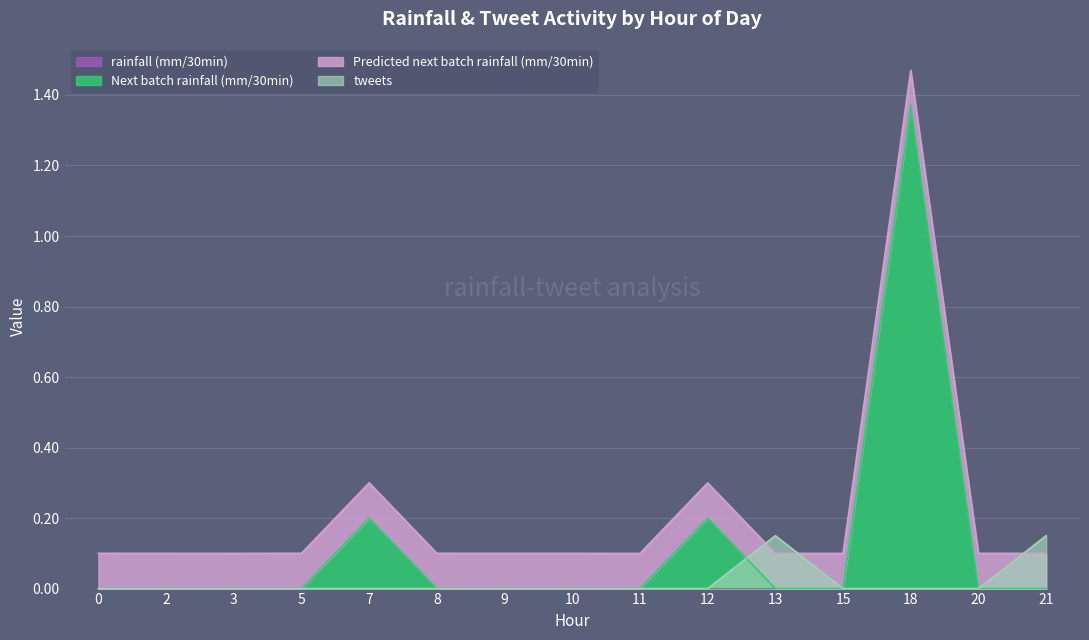

What is the sum of the tweets values at 13 and 11?

0.1